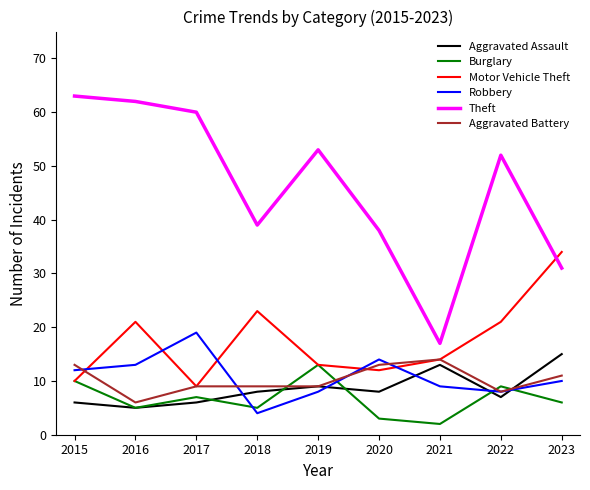

How many distinct data groups are displayed?

6